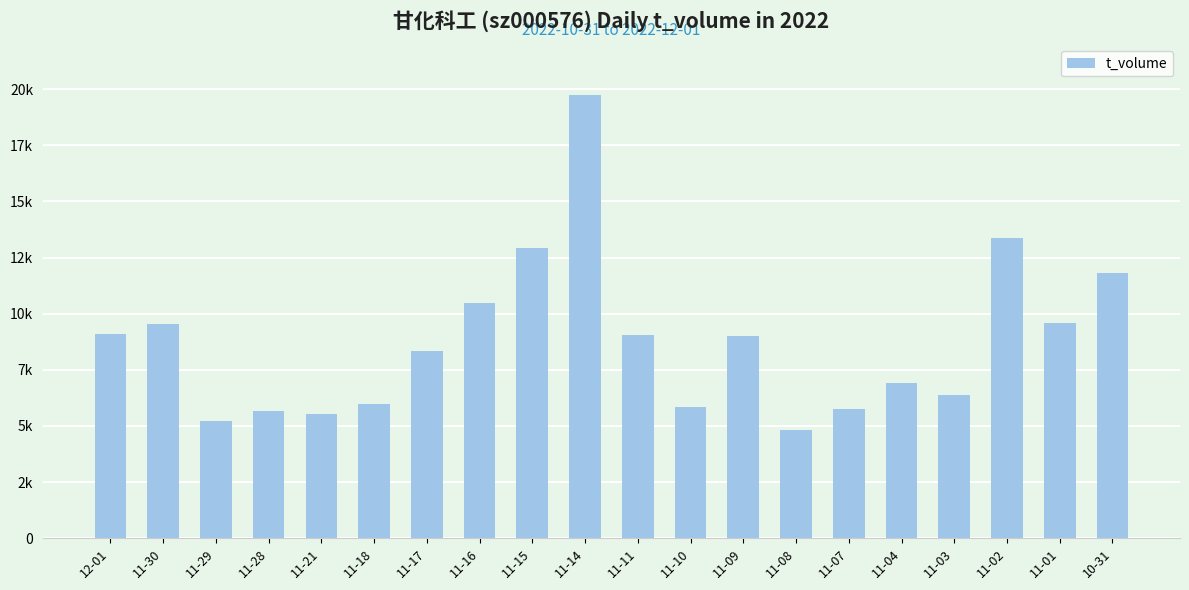

At which category does the chart reach its peak across all series?

11-14